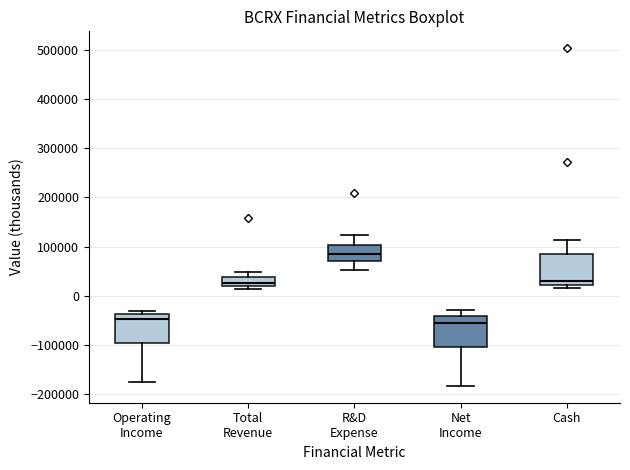

Where does the upper whisker of the box for Total Revenue end on the y-axis? The values are not printed on the chart, so give them approximately, as read against the axis.

50000